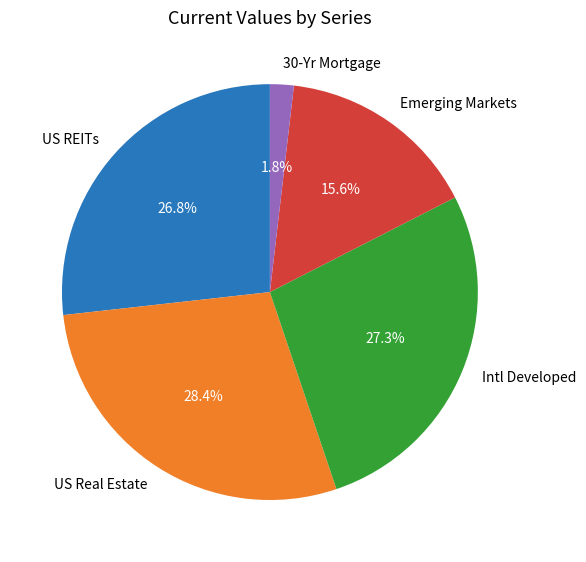

To the nearest percent, what portion does US Real Estate represent?

28%